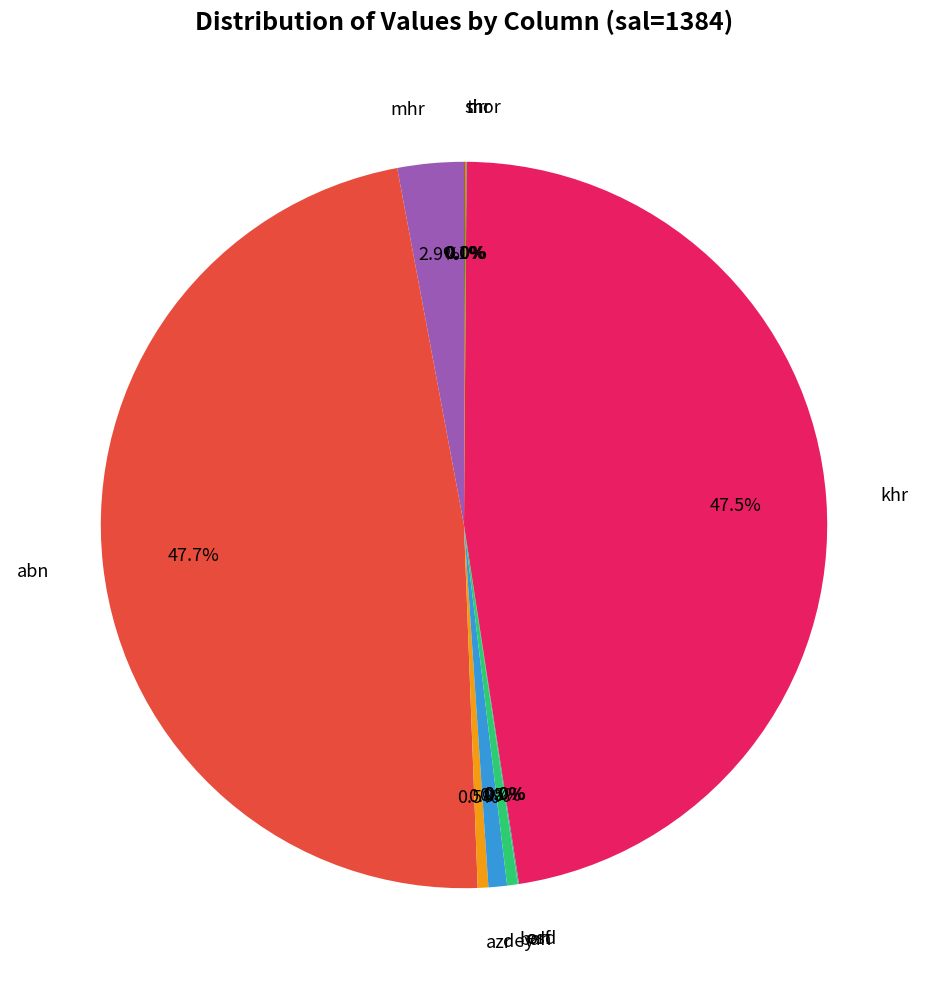

Combined, do khr and azr account for over 50%?

No